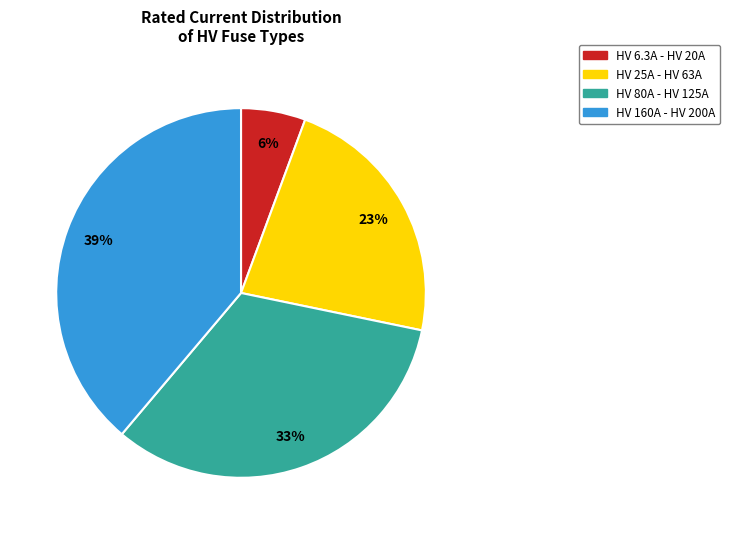

How many slices are in this pie chart?

4